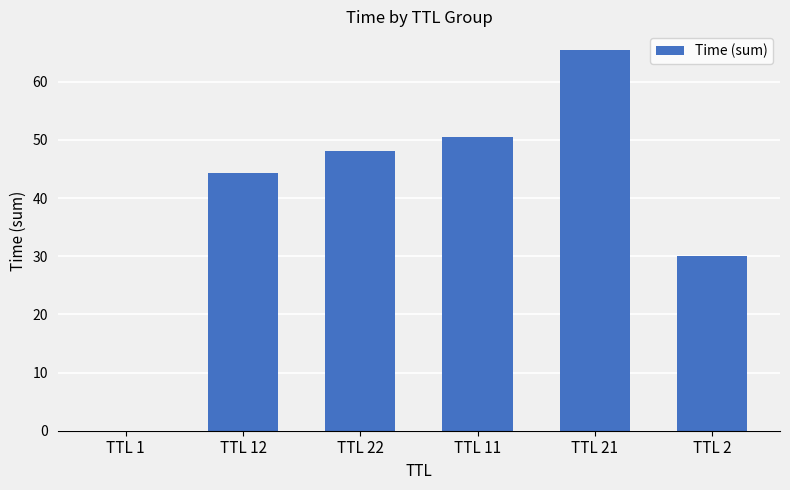

Which has a higher value, TTL 21 or TTL 1?

TTL 21